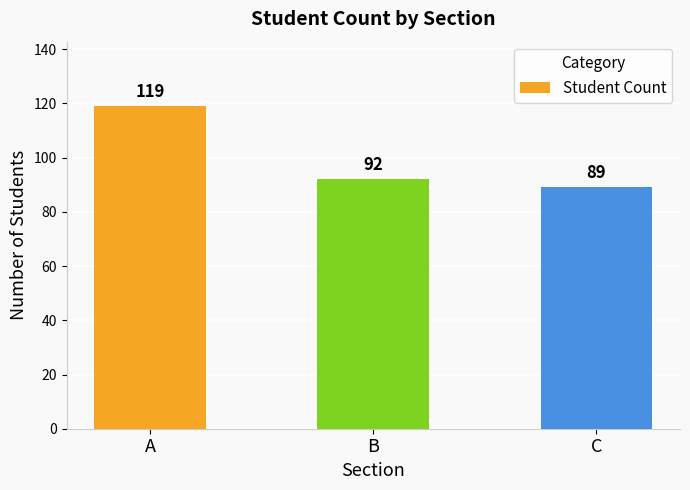

Which category has the lowest value across all series?

C